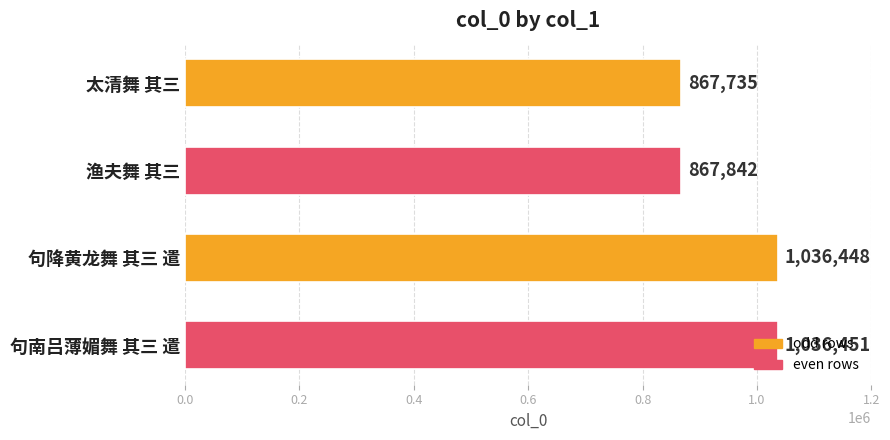

What is the change in value from 渔夫舞 其三 to 句降黄龙舞 其三 遣?

+168606